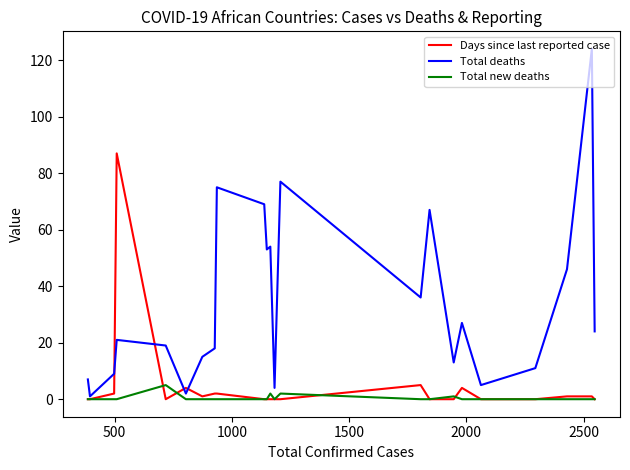

What is the difference between the maximum and minimum values in the Total new deaths series?

5